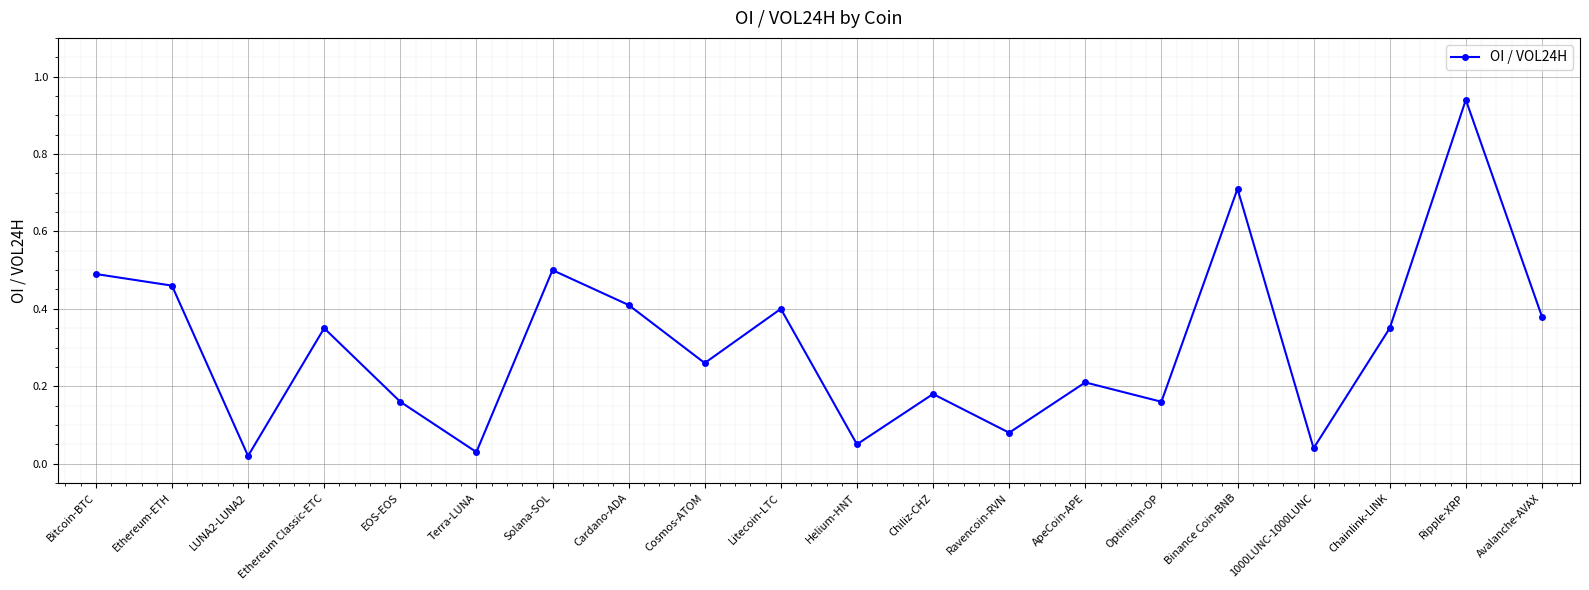

Which category has the highest value across all series?

Ripple-XRP